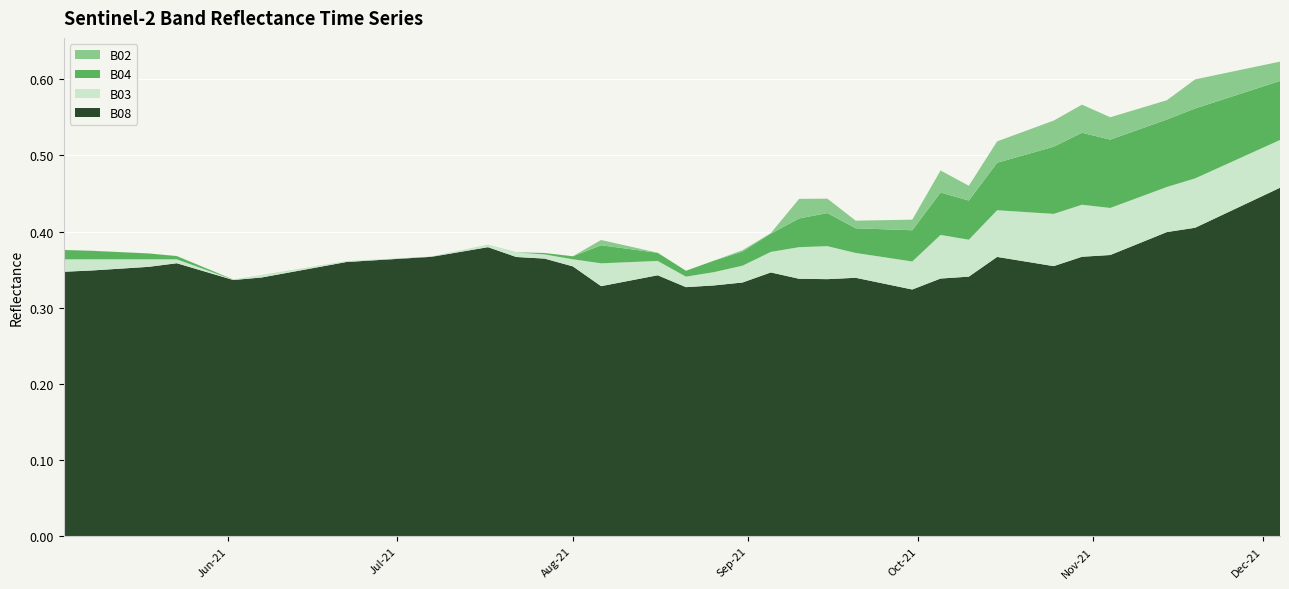

Reading left to right, what are all the values shown in this chart?

B08: 0.3	0.3	0.4	0.4	0.3	0.3	0.3	0.3	0.4	0.4	0.4	0.4	0.4	0.4	0.4	0.3	0.3	0.3	0.3	0.3	0.3	0.3	0.3	0.3	0.3	0.3	0.3	0.3	0.3	0.4	0.4	0.4	0.4	0.4	0.4	0.4	0.4	0.4	0.4	0.5
B03: 0.0	0.0	0.0	0.0	0.0	0.0	0.0	0.0	0.0	0.0	0.0	0.0	0.0	0.0	0.0	0.0	0.0	0.0	0.0	0.0	0.0	0.0	0.0	0.0	0.0	0.0	0.0	0.1	0.0	0.1	0.1	0.1	0.1	0.1	0.1	0.1	0.1	0.1	0.1	0.1
B04: 0.0	0.0	0.0	0.0	0.0	0.0	0.0	0.0	0.0	0.0	0.0	0.0	0.0	0.0	0.0	0.0	0.0	0.0	0.0	0.0	0.0	0.0	0.0	0.0	0.0	0.0	0.0	0.1	0.1	0.1	0.1	0.1	0.1	0.1	0.1	0.1	0.1	0.1	0.1	0.1
B02: 0.0	0.0	0.0	0.0	0.0	0.0	0.0	0.0	0.0	0.0	0.0	0.0	0.0	0.0	0.0	0.0	0.0	0.0	0.0	0.0	0.0	0.0	0.0	0.0	0.0	0.0	0.0	0.0	0.0	0.0	0.0	0.0	0.0	0.0	0.0	0.0	0.0	0.0	0.0	0.0